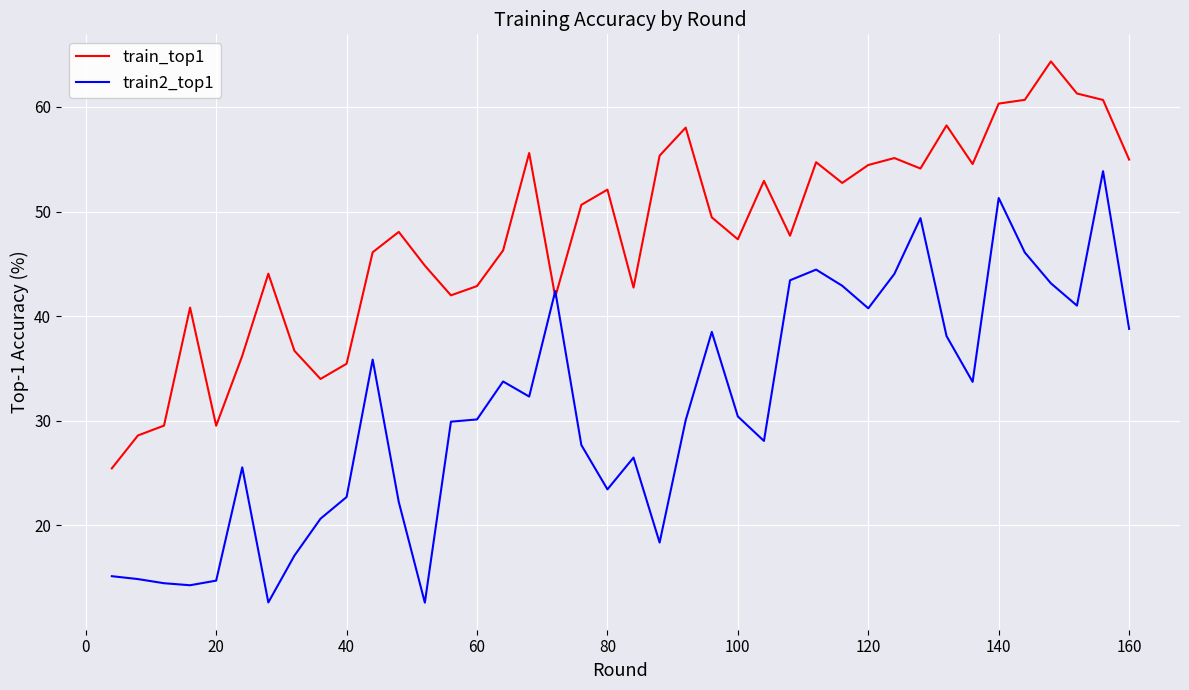

Which series has the widest spread of values?

train2_top1